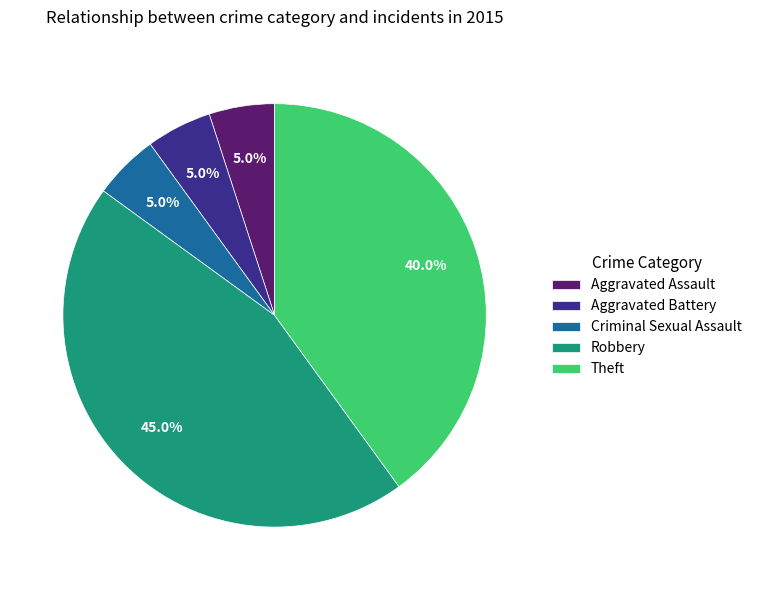

Which has a higher value, Criminal Sexual Assault or Theft?

Theft